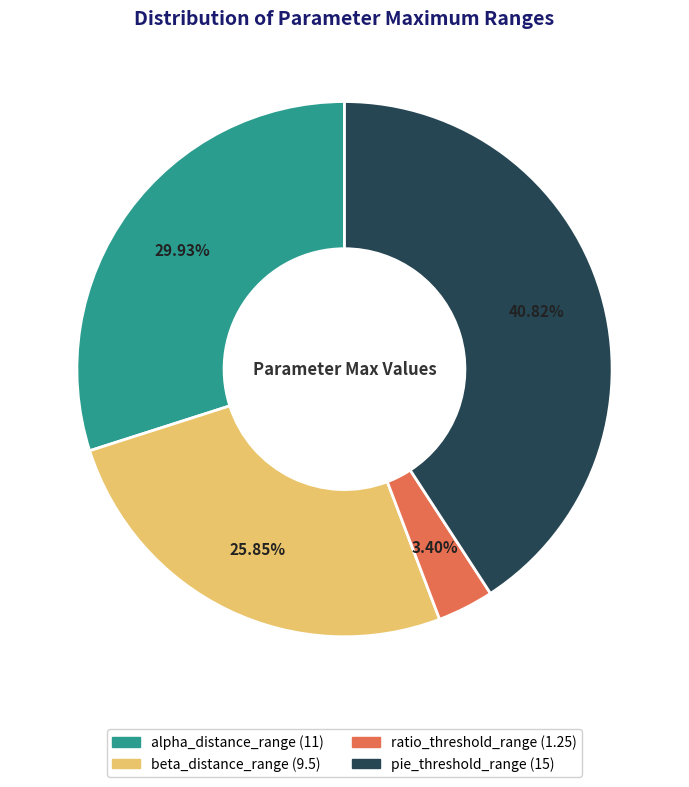

Combined, do pie_threshold_range and beta_distance_range account for over 50%?

Yes